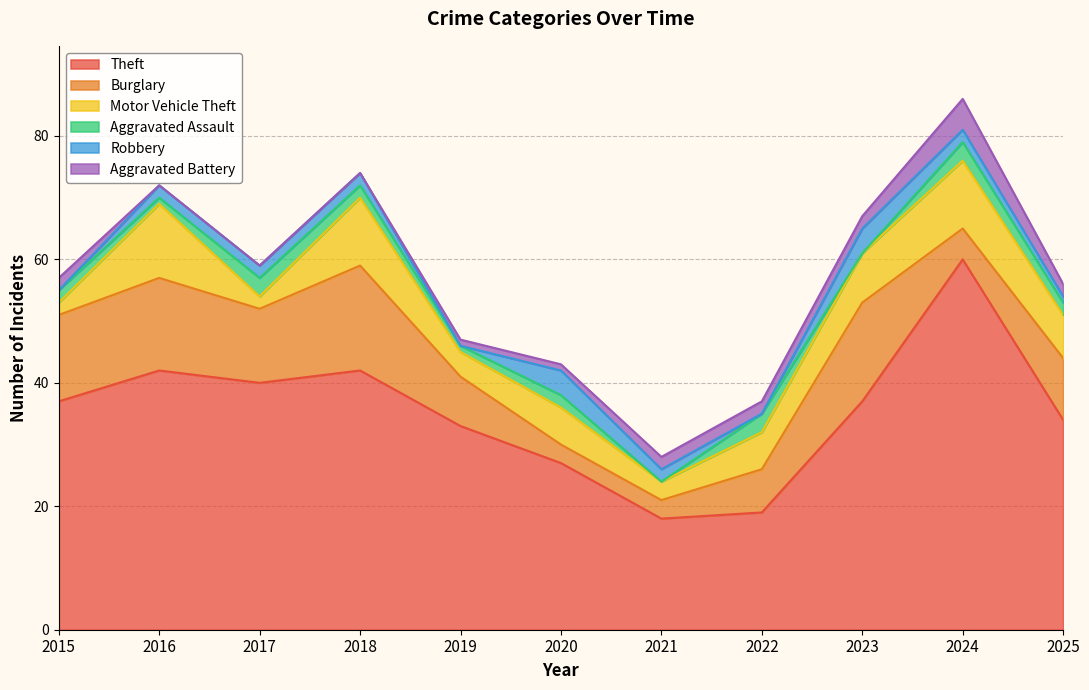

What is the sum of the Aggravated Battery values at 2020 and 2021?

3